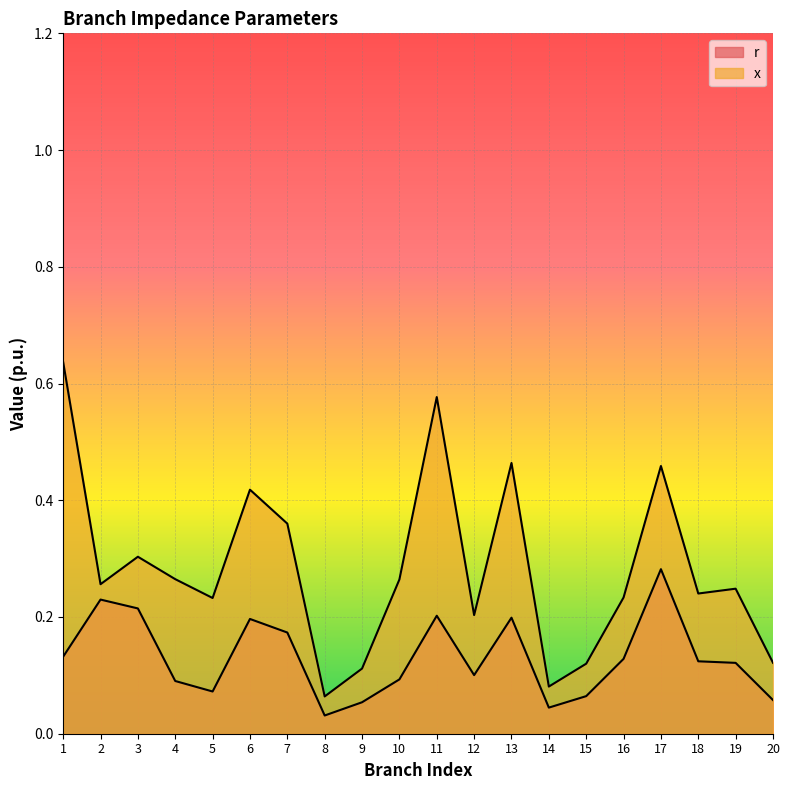

At which category does the chart reach its peak across all series?

1